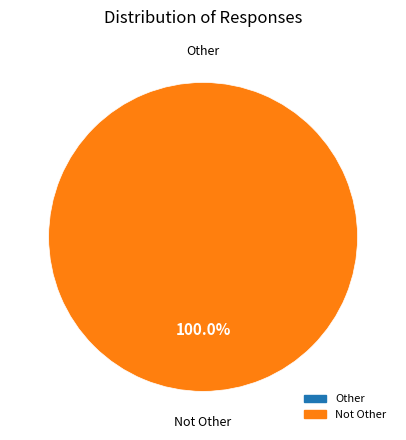

Rank the categories by value from lowest to highest.

Other, Not Other